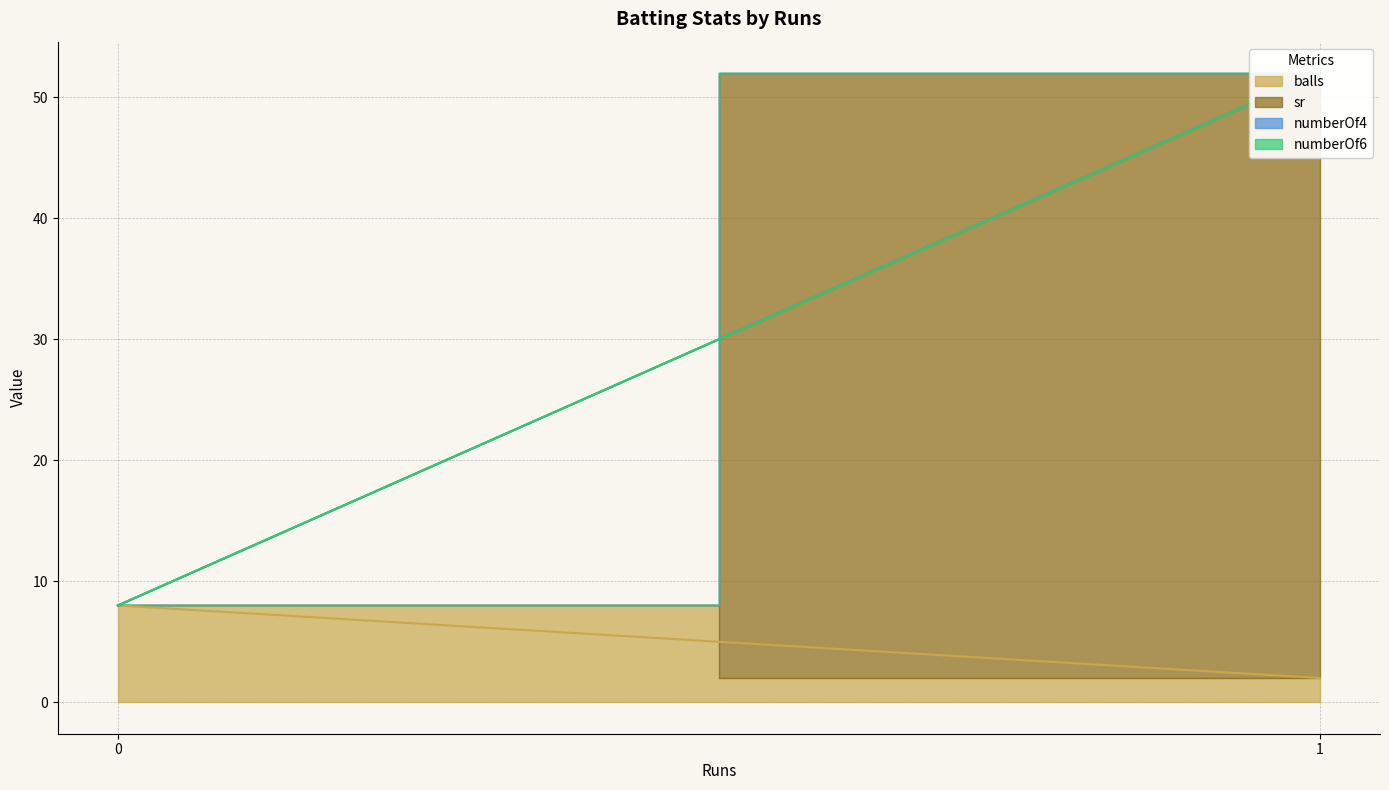

What is the value of the sr point at the 2nd from the left?

52